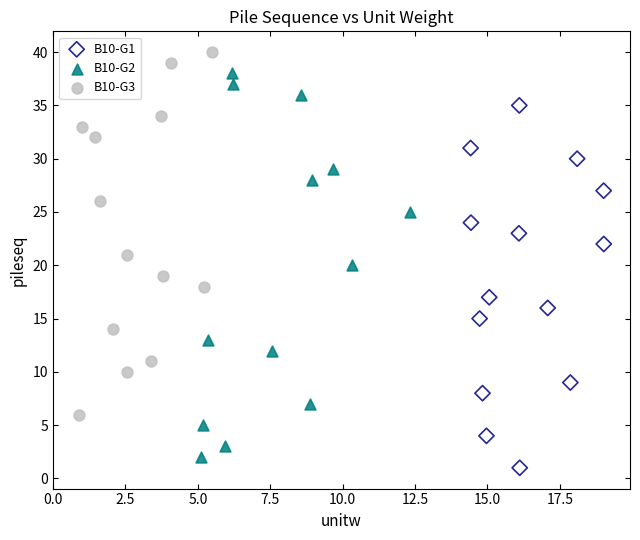

Which series has the widest spread of Y values?

B10-G2